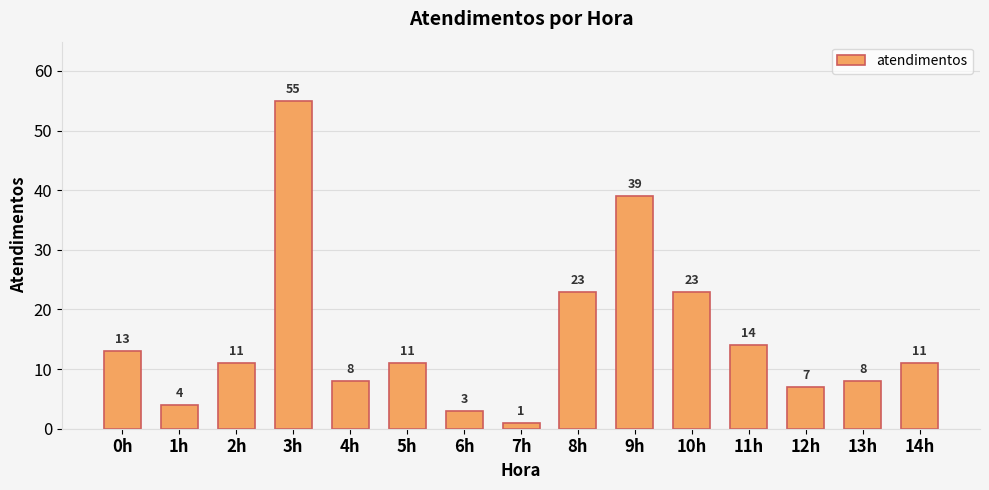

Which has a higher value, 11h or 13h?

11h